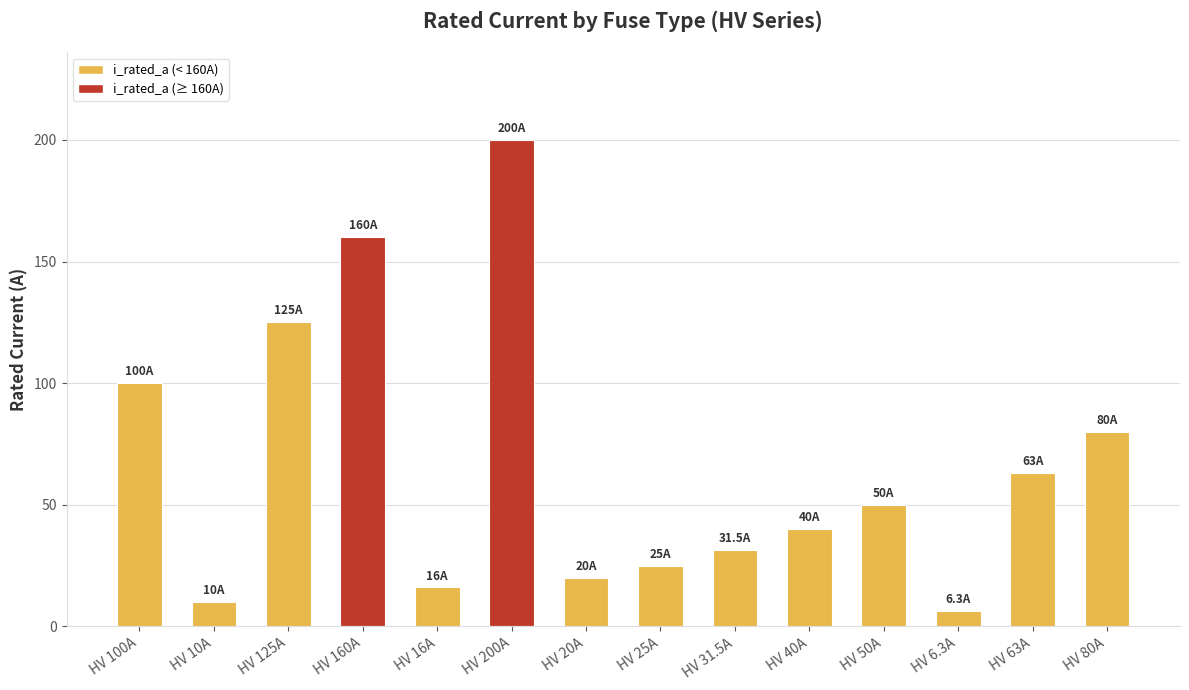

What is the difference between the values at HV 63A and HV 50A?

13.0